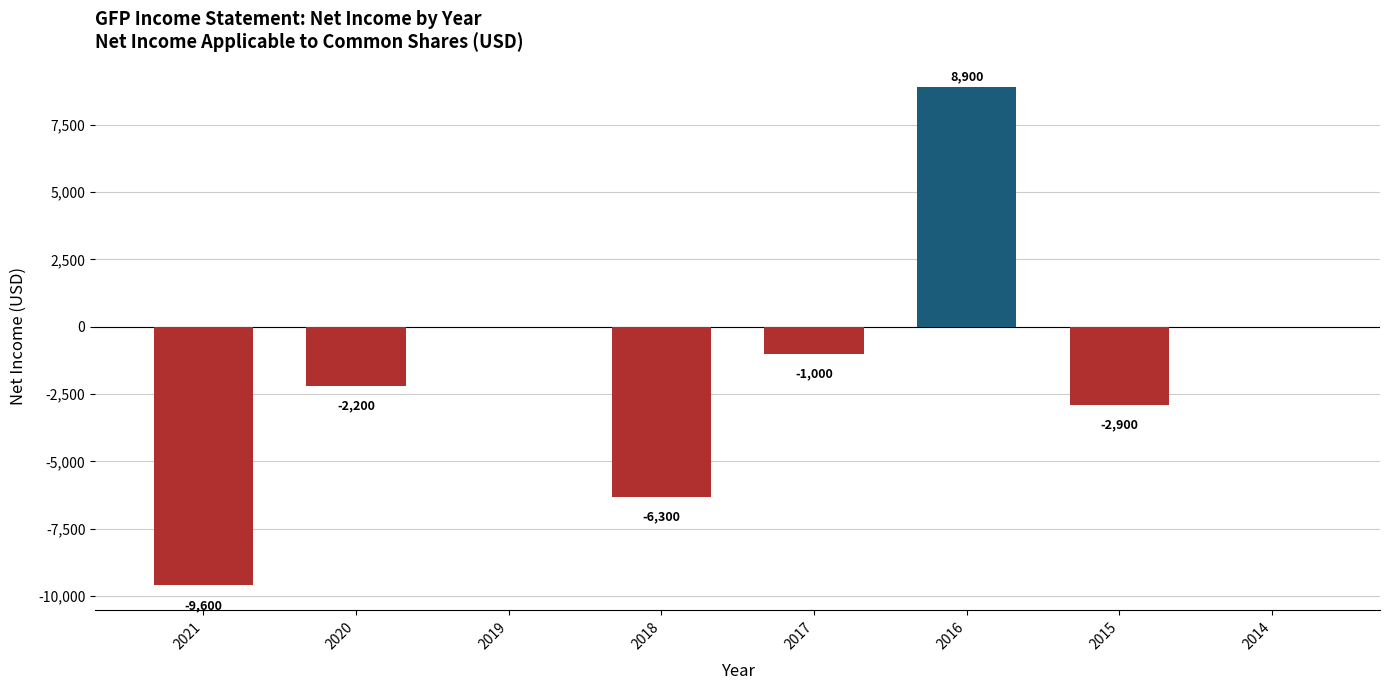

Reading left to right, what are all the values shown in this chart?

-9600	-2200	0	-6300	-1000	8900	-2900	0